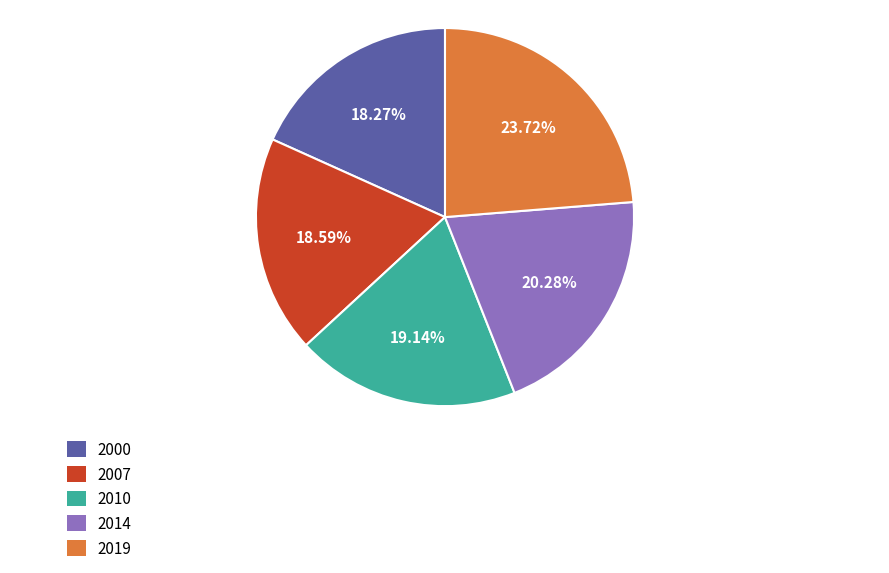

What percentage is the 2019 slice, to the nearest percent?

24%